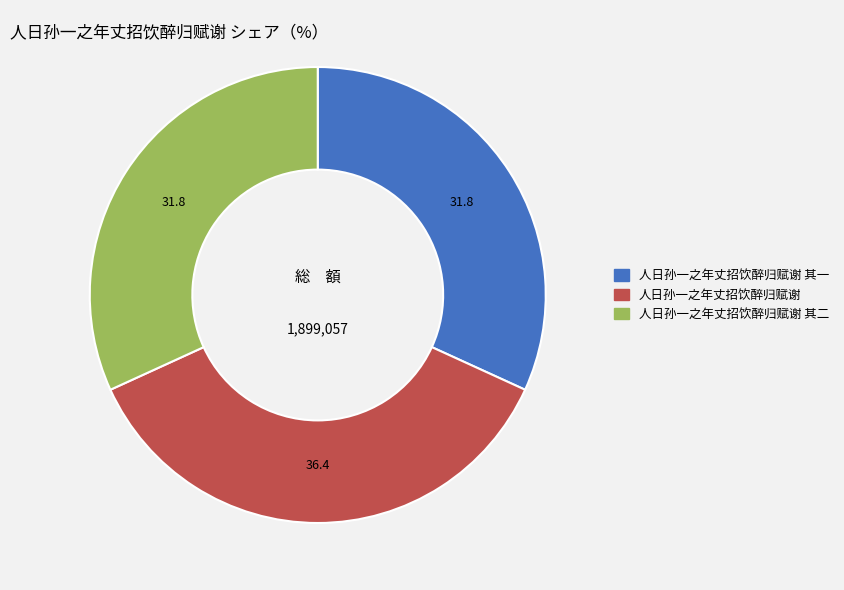

How many slices are in this pie chart?

3